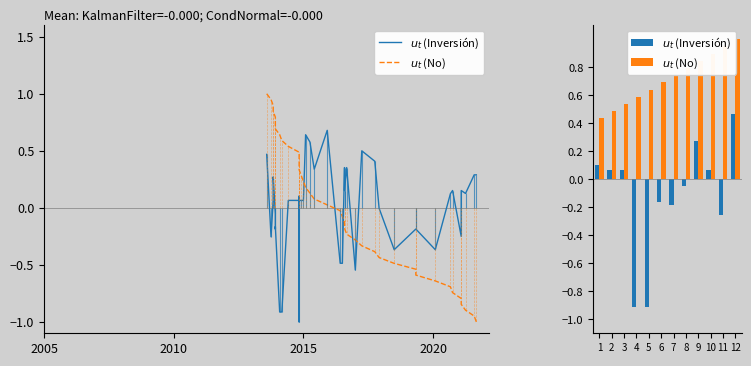

What is the difference between the $u_t$ (No) values at 9 and 12?

0.2